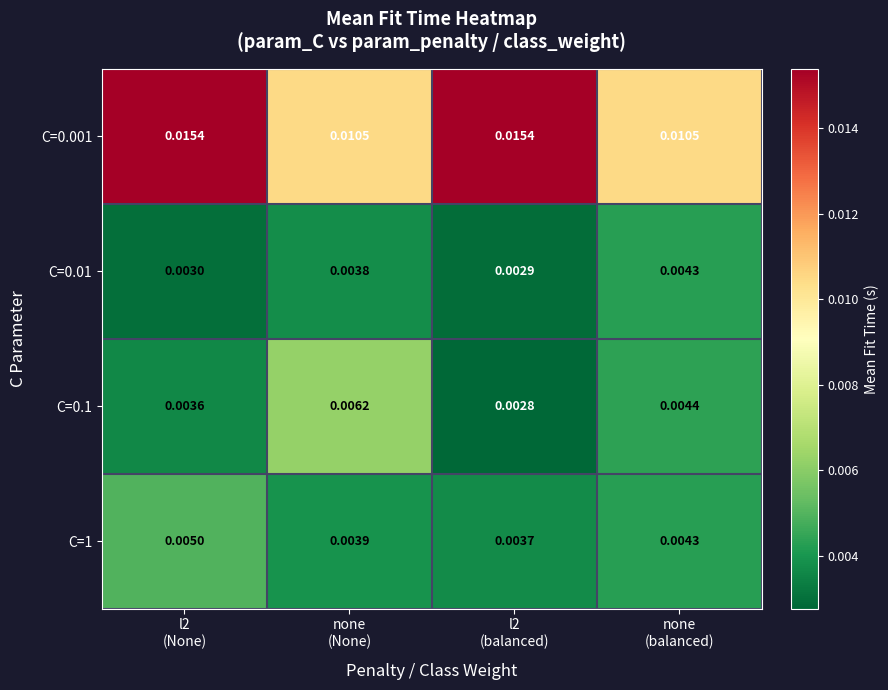

At none
(None), list the series in order from smallest to largest.

C=0.01, C=1, C=0.1, C=0.001